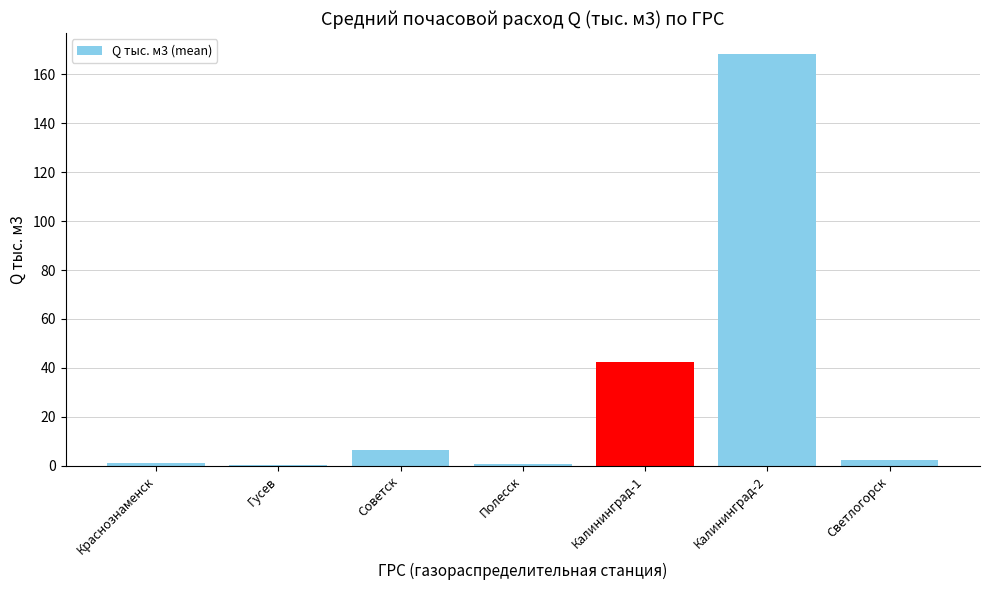

What is the sum of all values?

221.9